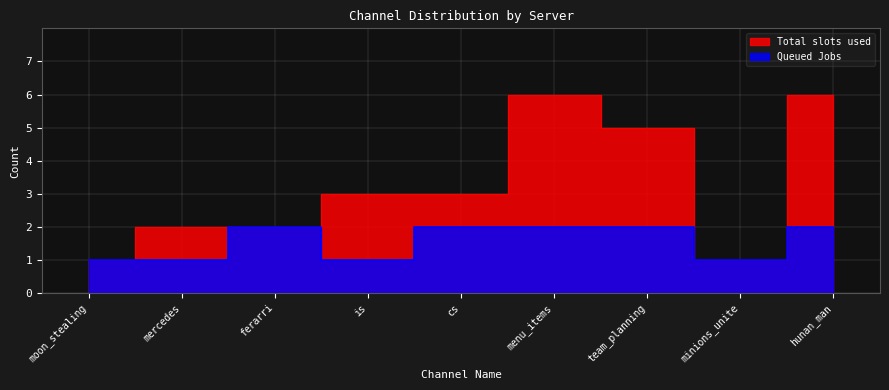

How many Total slots used values are between 2 and 5?

5